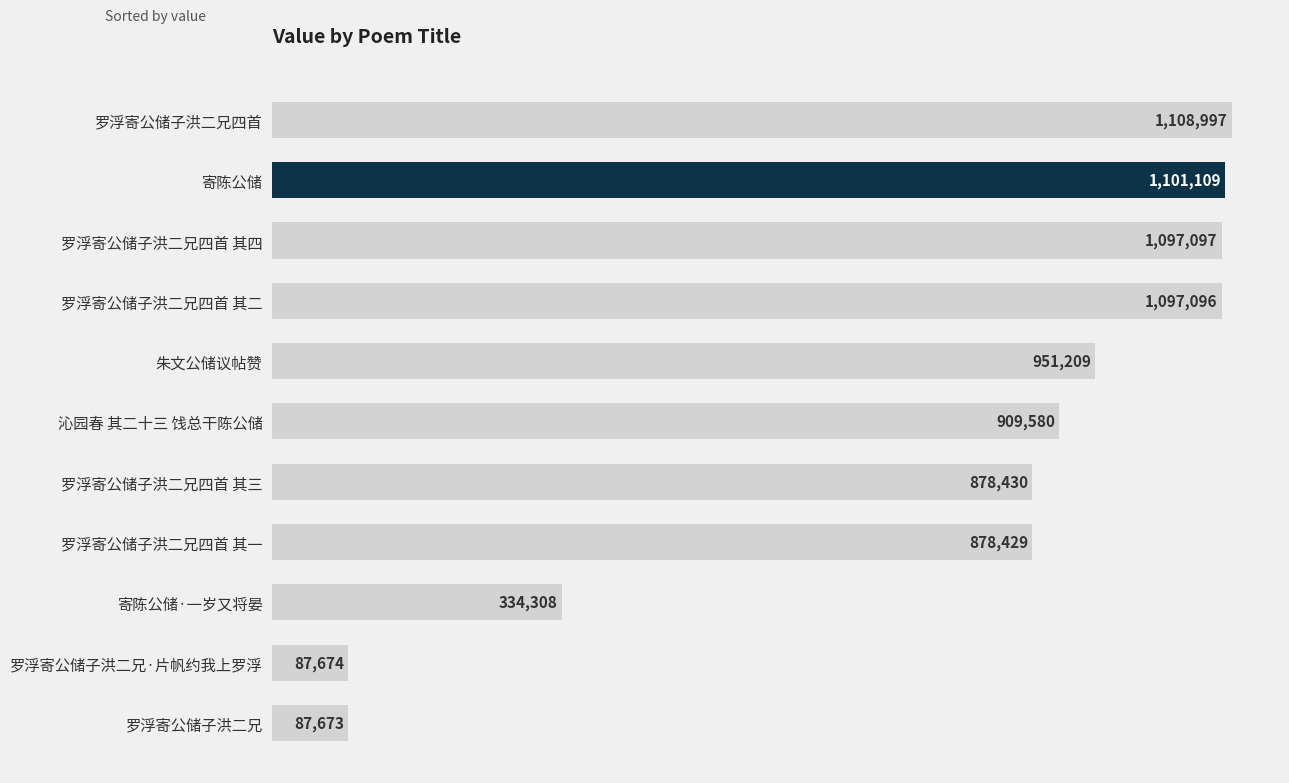

Are the bars horizontal?

Yes